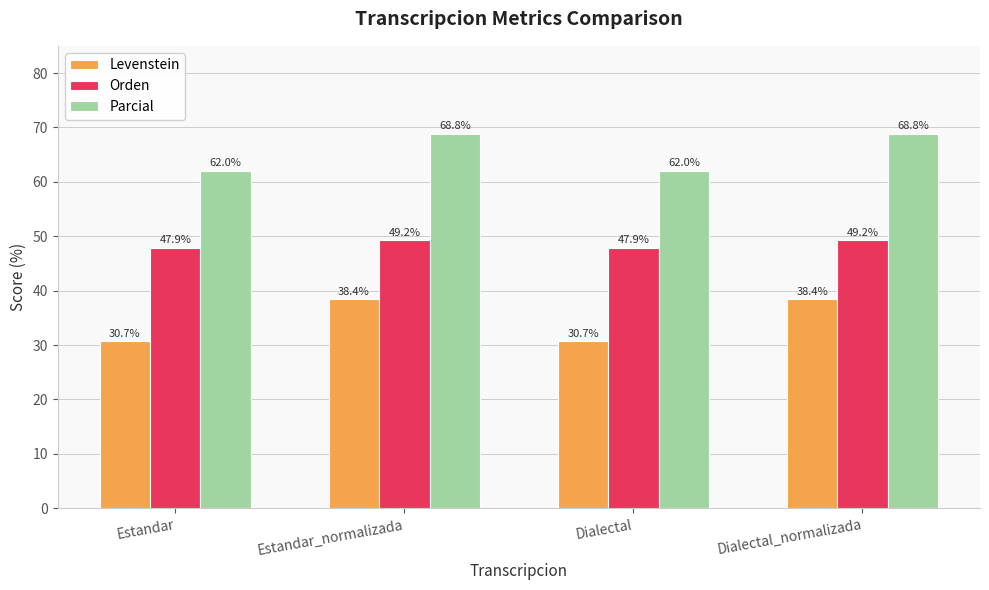

At Estandar_normalizada, list the series in order from smallest to largest.

Levenstein, Orden, Parcial